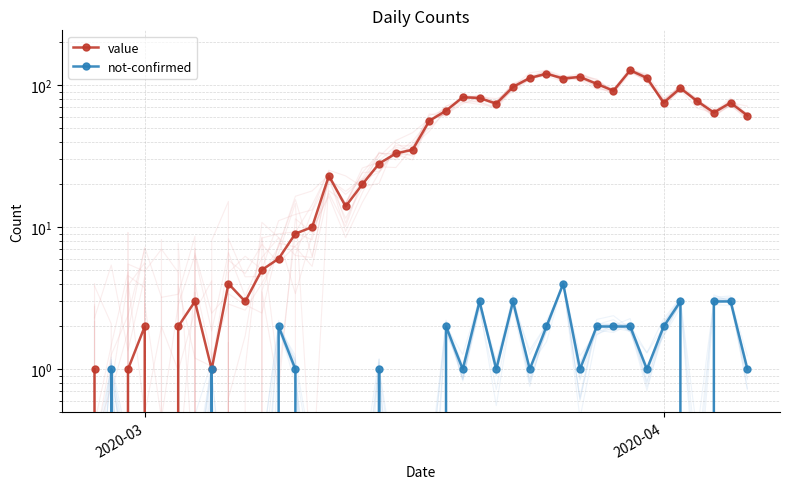

How many categories are shown in the chart?

40